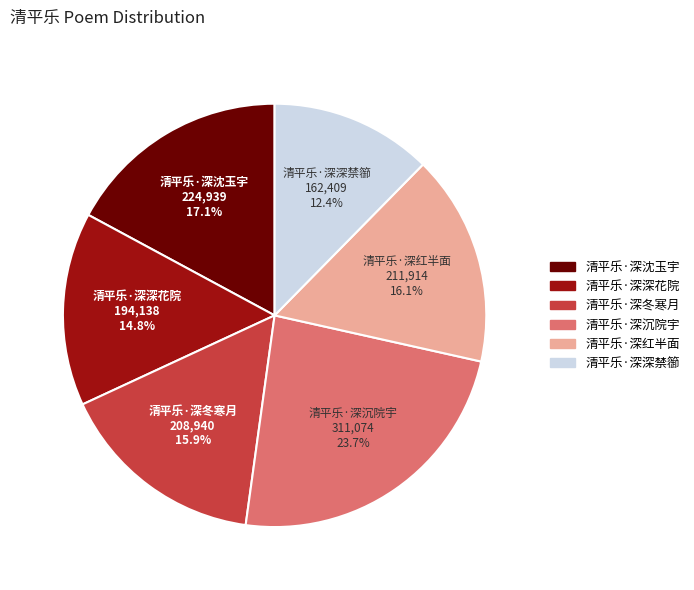

What is the ratio of the value at 清平乐·深沈玉宇 to the value at 清平乐·深深禁篽?

1.4